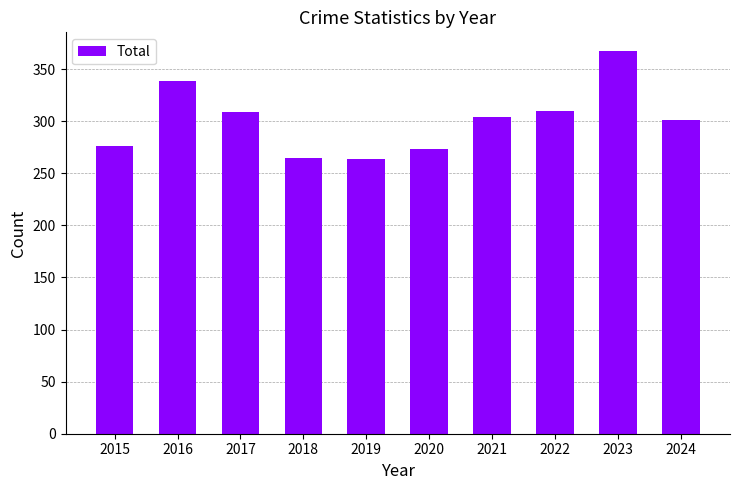

What is the sum of the values at 2022 and 2023?

677